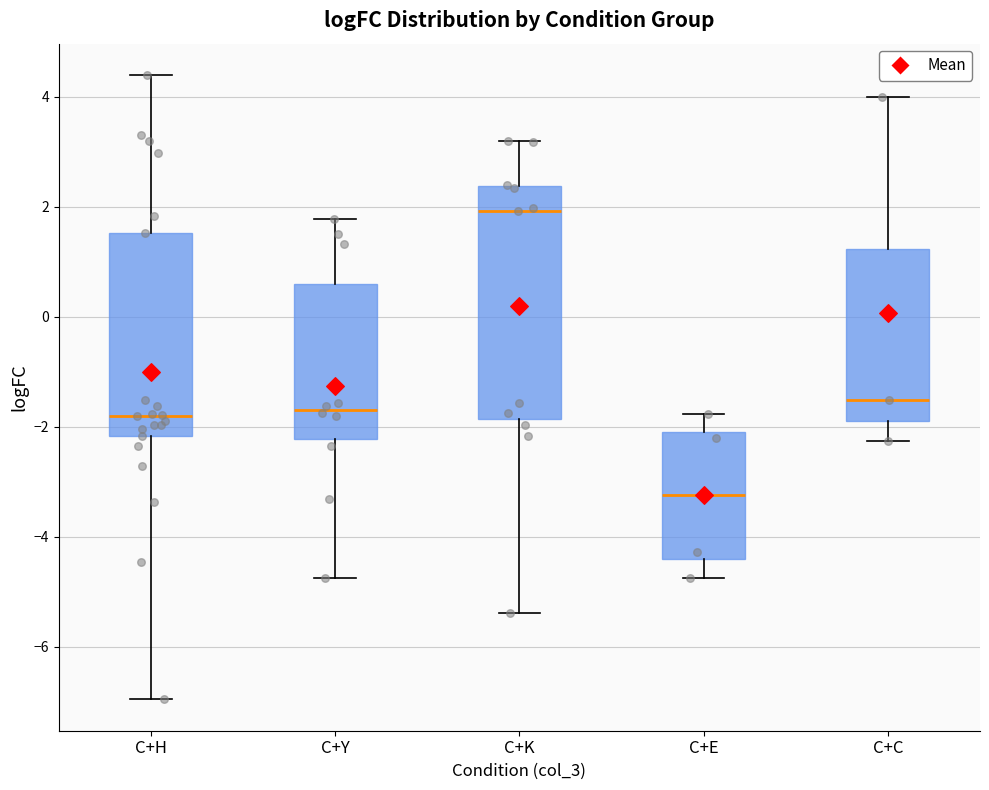

Where does the lower whisker of the box for C+E end on the y-axis? The values are not printed on the chart, so give them approximately, as read against the axis.

-4.8